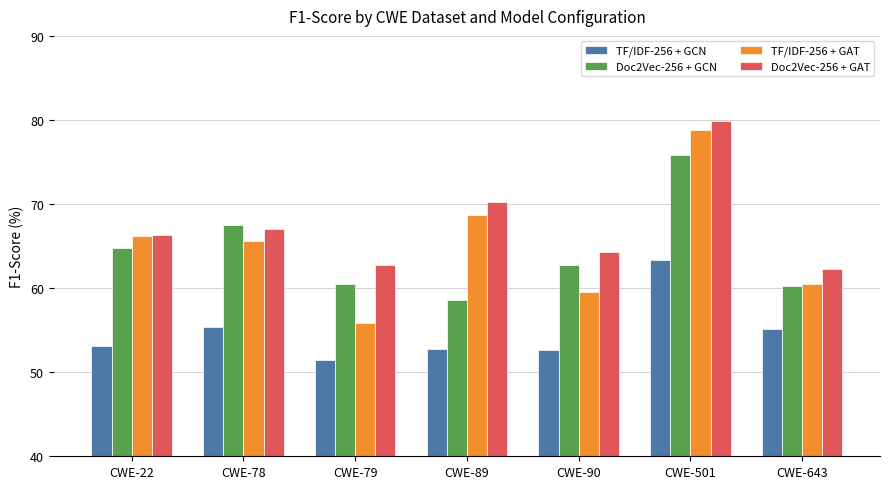

Is it true that Doc2Vec-256 + GCN equals 13.9 at CWE-78?

False